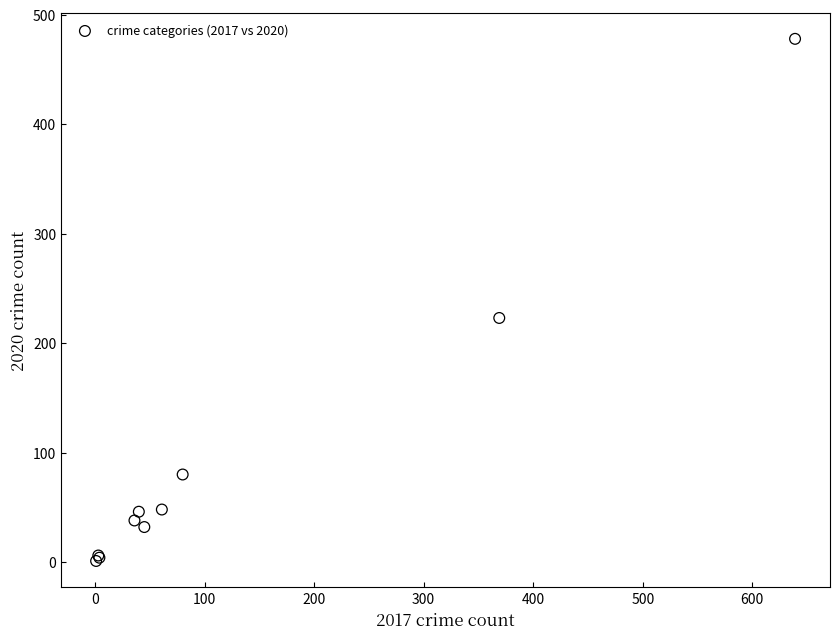

What Y value in the scatter plot is closest to 239?

223